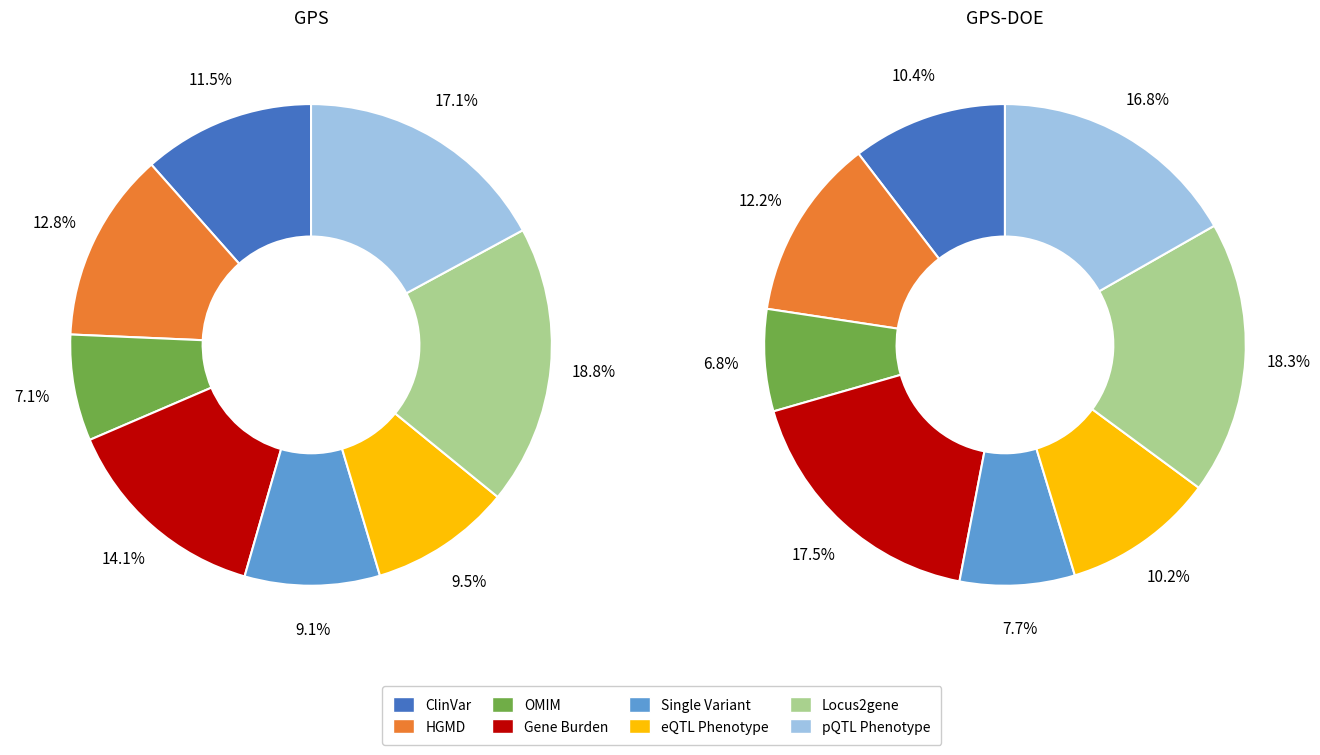

What percentage do Locus2gene and HGMD together represent?

31.6%